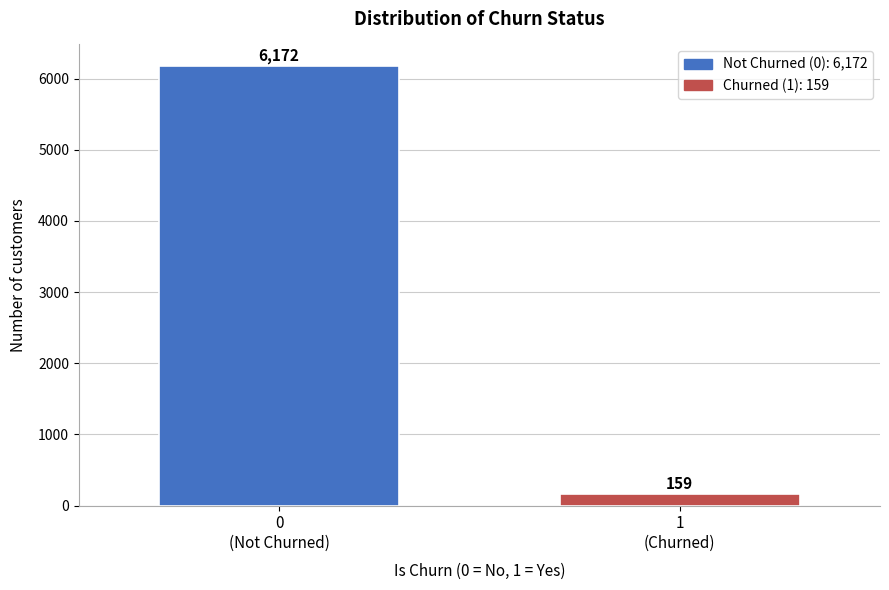

Reading left to right, transcribe all the data shown in this chart.

6172	159